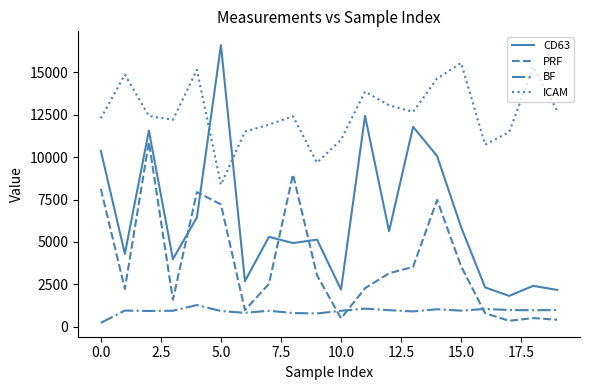

Which series has the largest range (max minus min)?

CD63